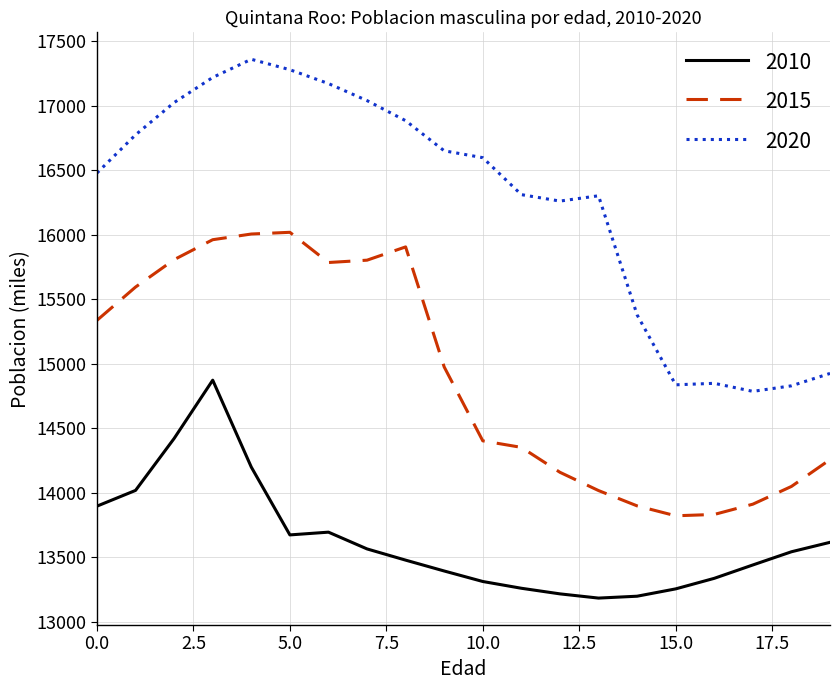

Which series has the largest total across all categories?

2020